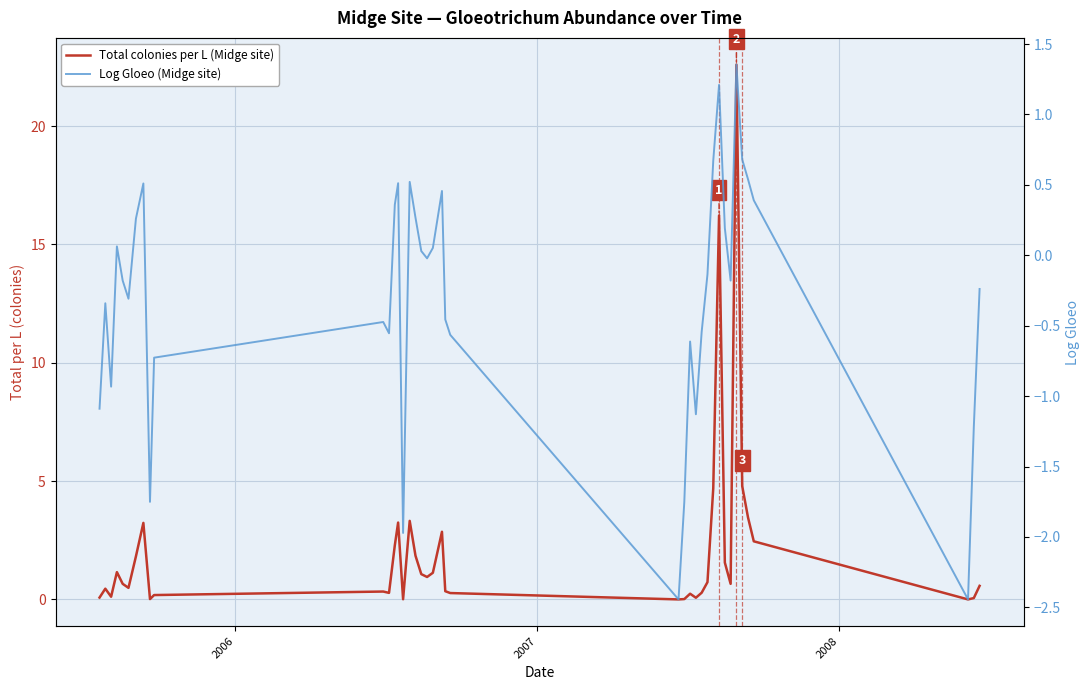

At how many categories does at least one series exceed 0?

38